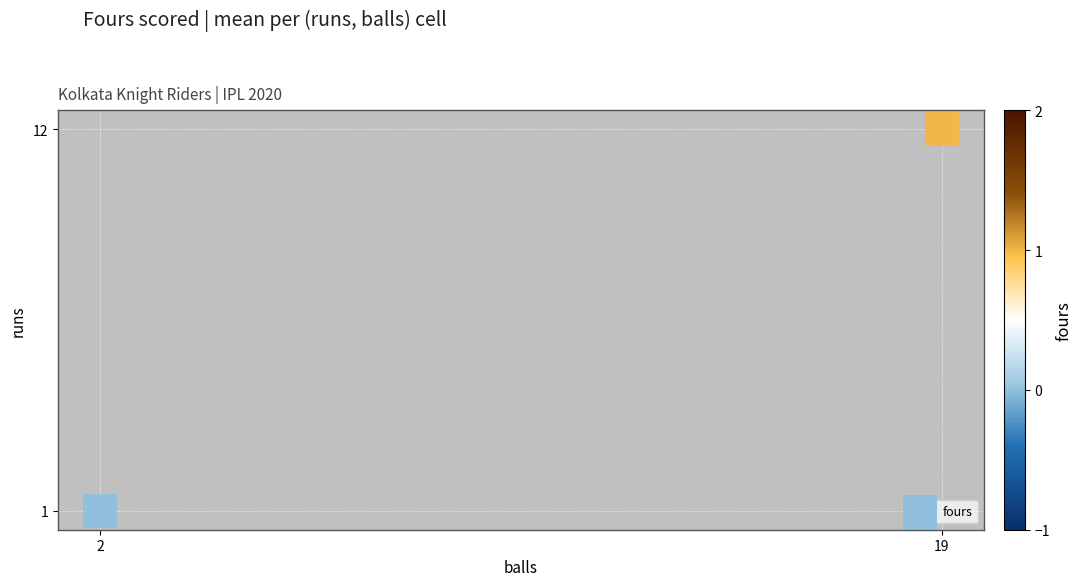

What is the range of X values (max minus min)?

17